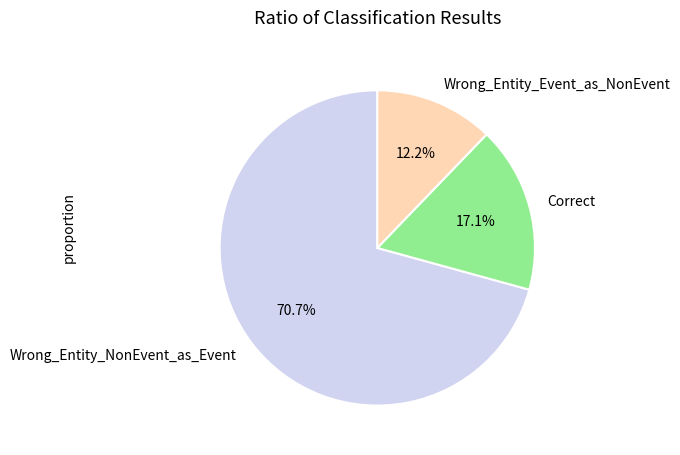

Rank the categories by value from highest to lowest.

Wrong_Entity_NonEvent_as_Event, Correct, Wrong_Entity_Event_as_NonEvent